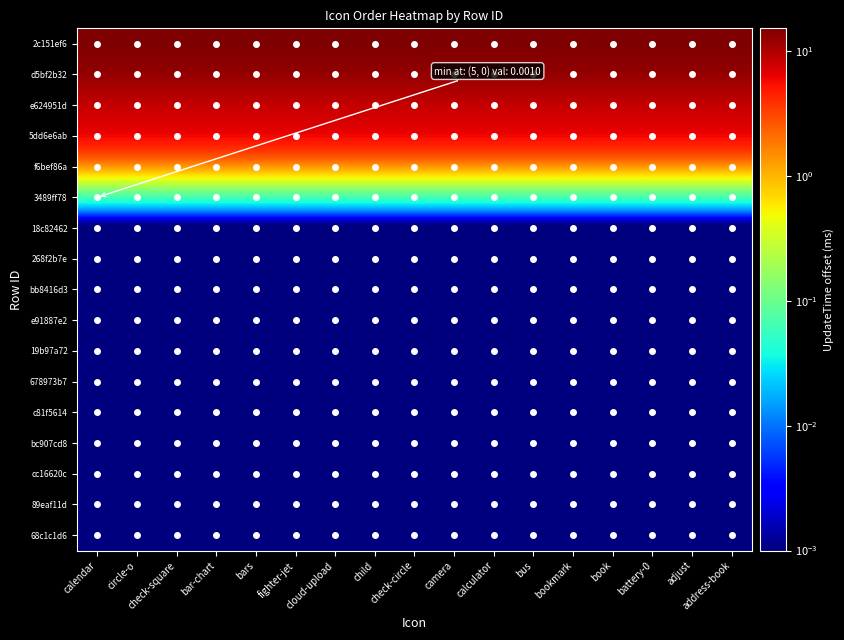

What is the maximum value shown in the chart?

15.2